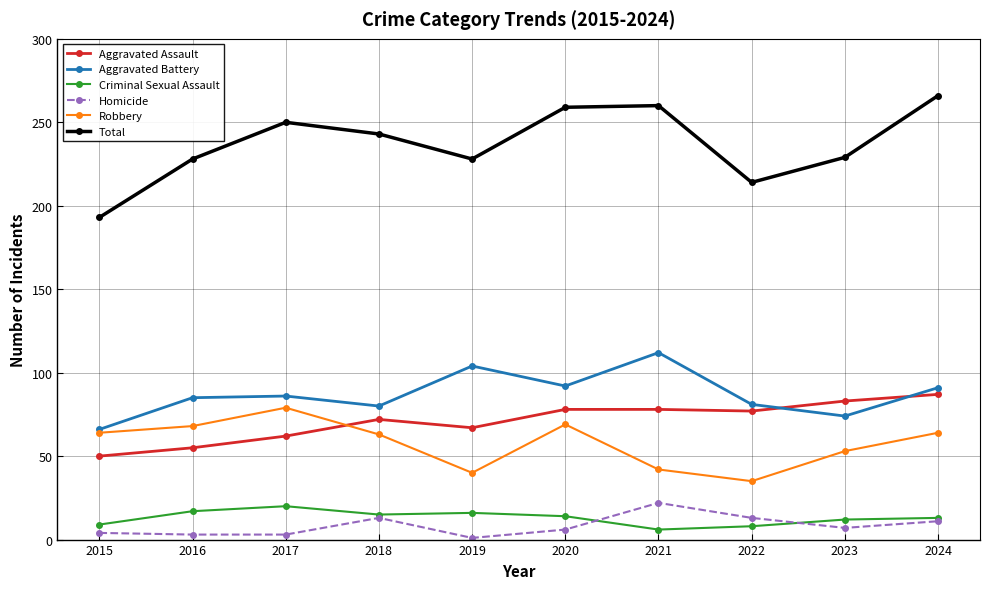

True or false: Robbery and Total cross at least once.

False